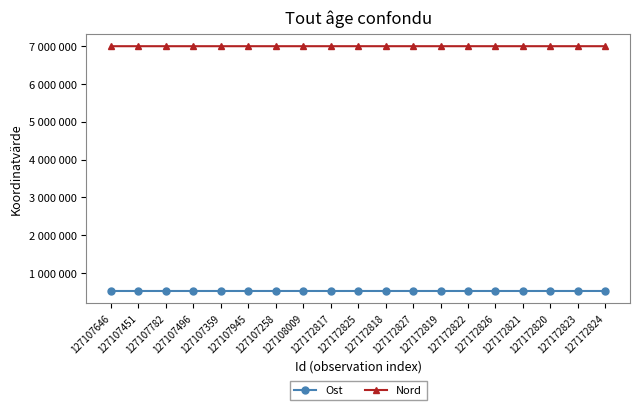

Which series has the widest spread of values?

Ost